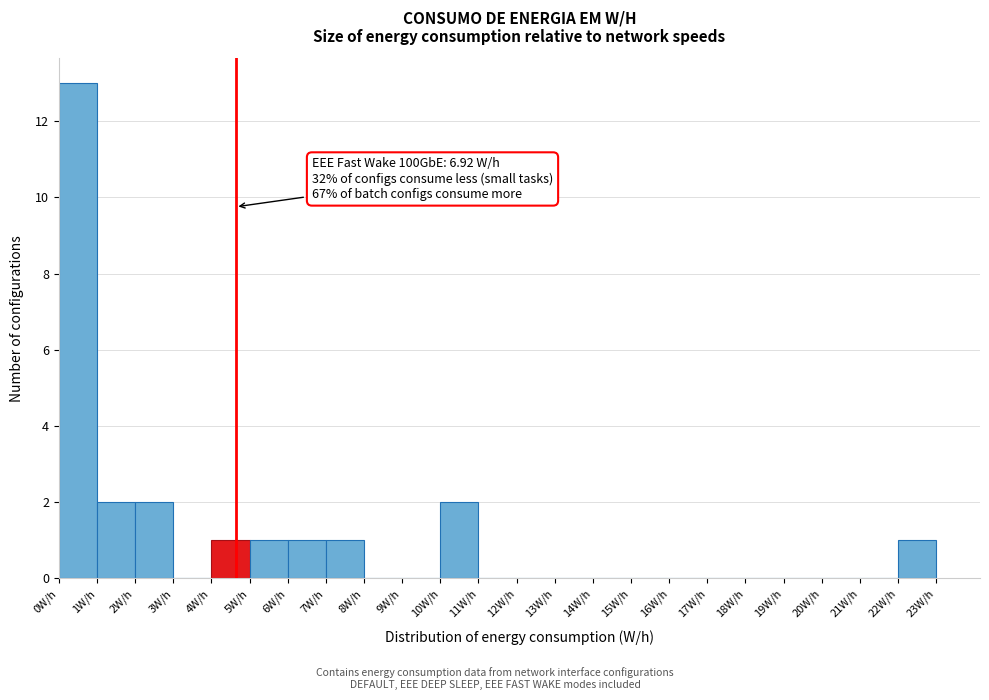

Over which range of the x-axis is the bar tallest?

0 to 1